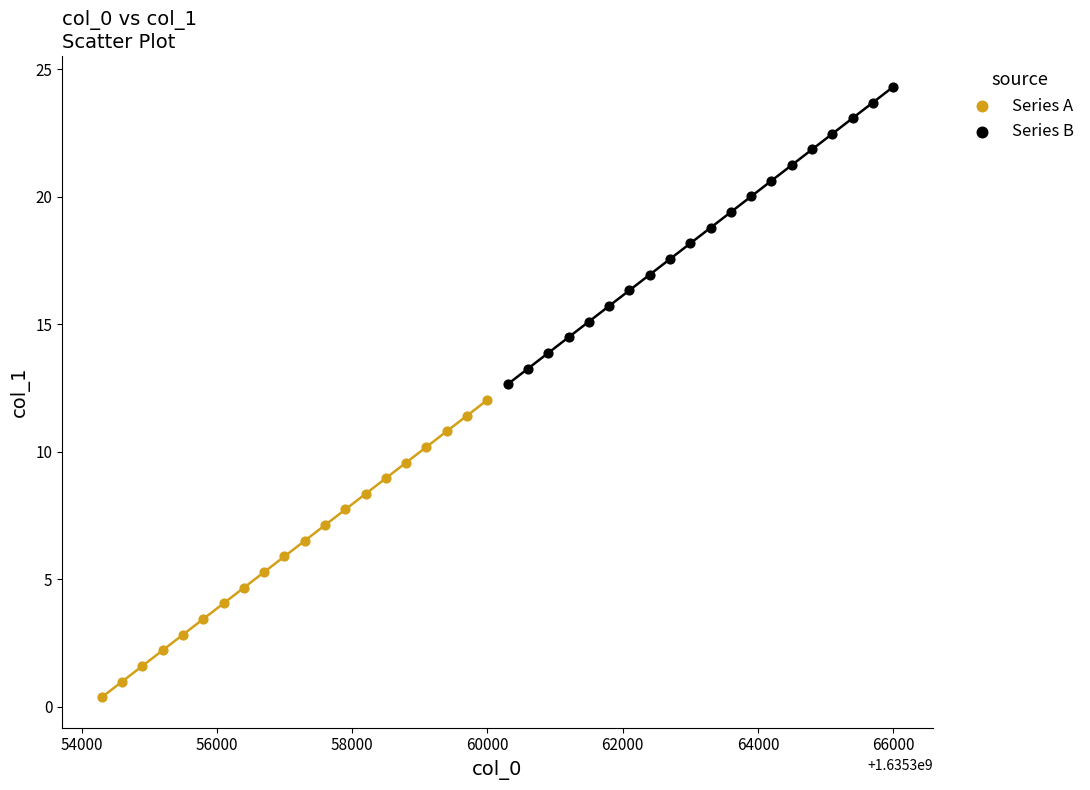

Which series reaches the maximum Y coordinate?

Series B